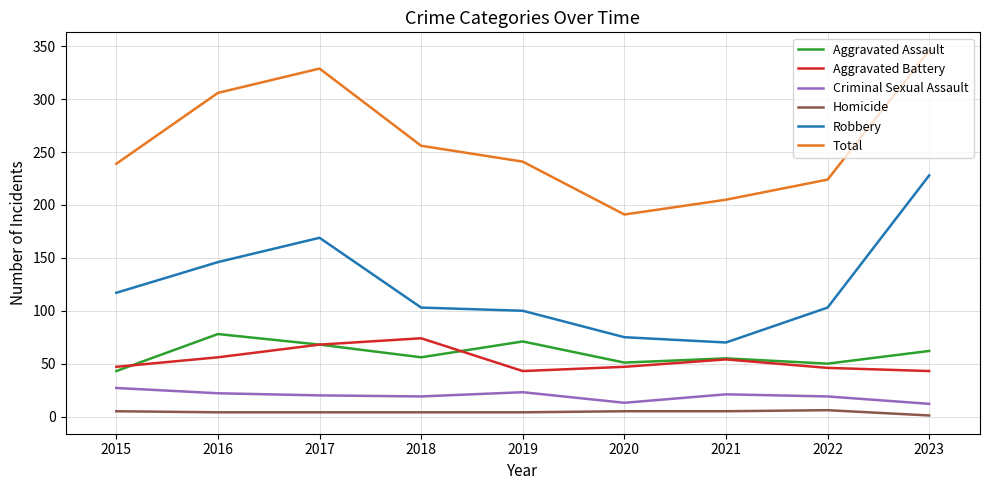

How many lines are shown in the chart?

6